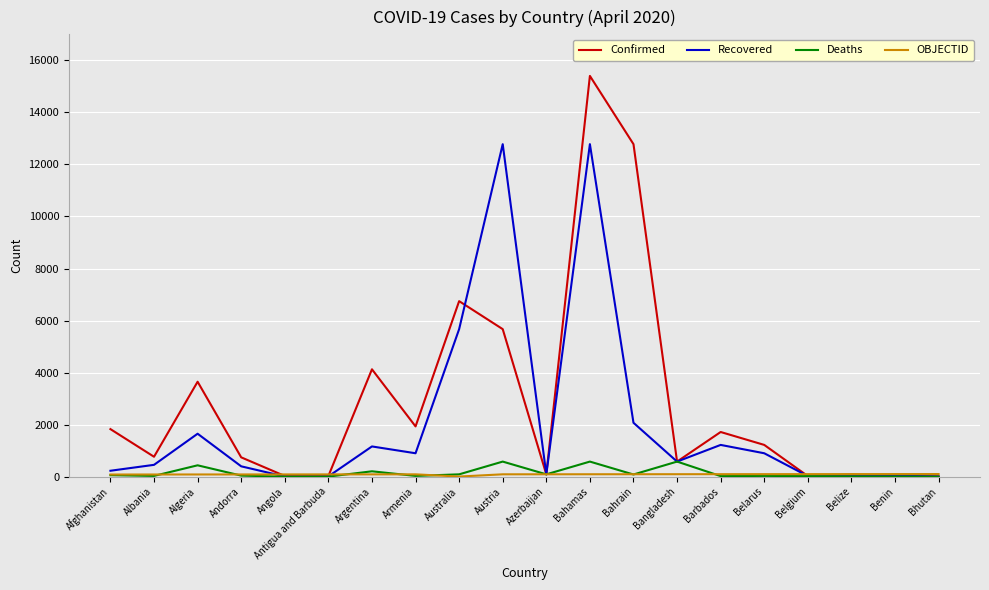

What is the difference between the Recovered values at Bahamas and Bahrain?

10707